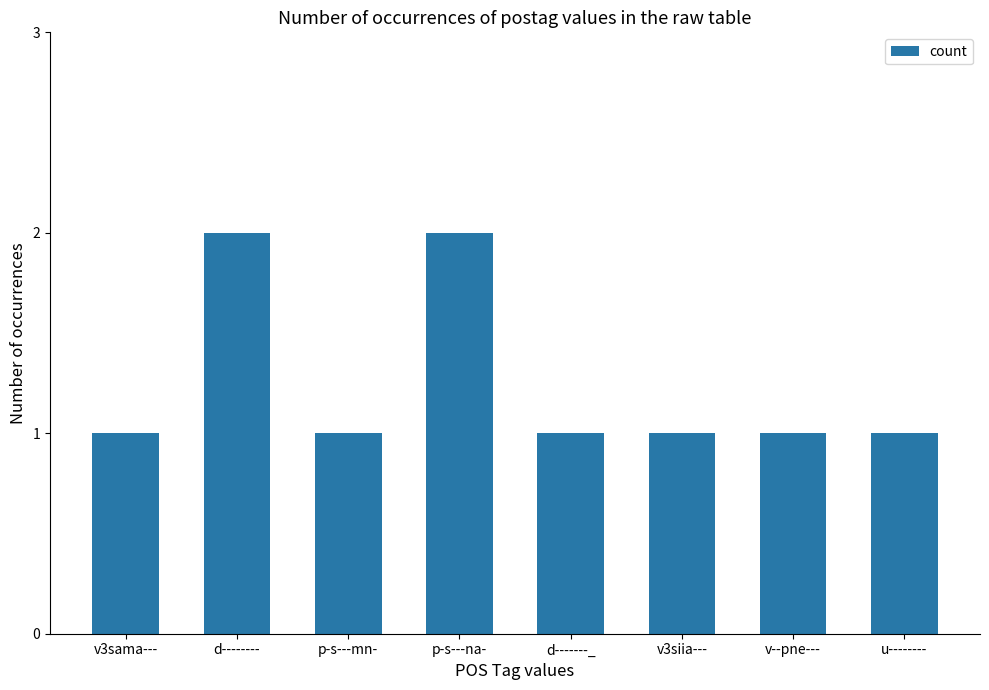

What is the sum of all values?

10